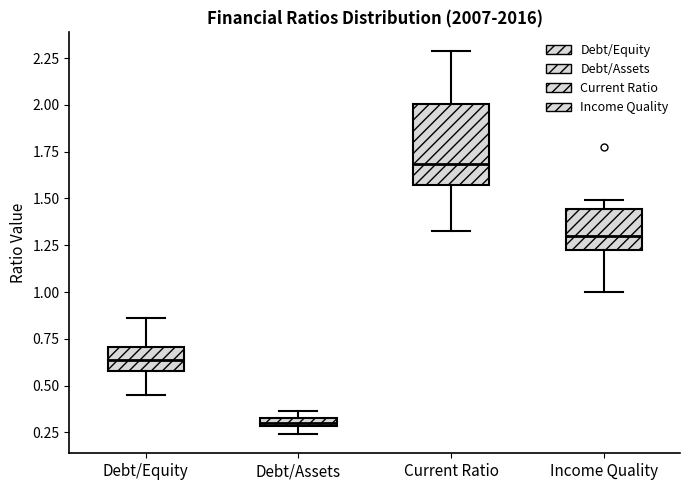

Where is the upper edge of the box for Income Quality on the y-axis? The values are not printed on the chart, so give them approximately, as read against the axis.

1.45